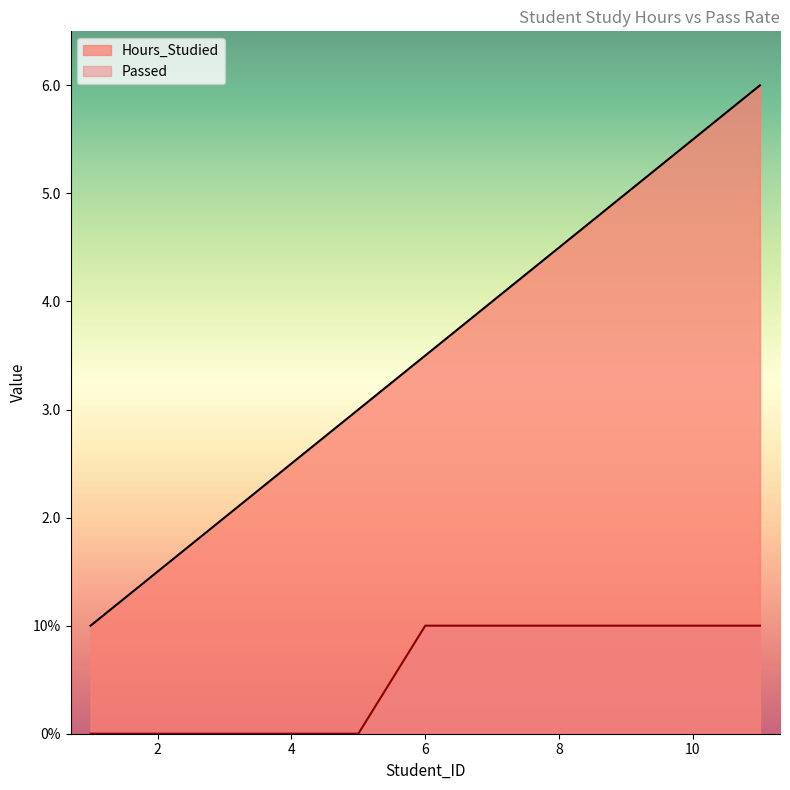

At 1, list the series in order from largest to smallest.

Hours_Studied, Passed